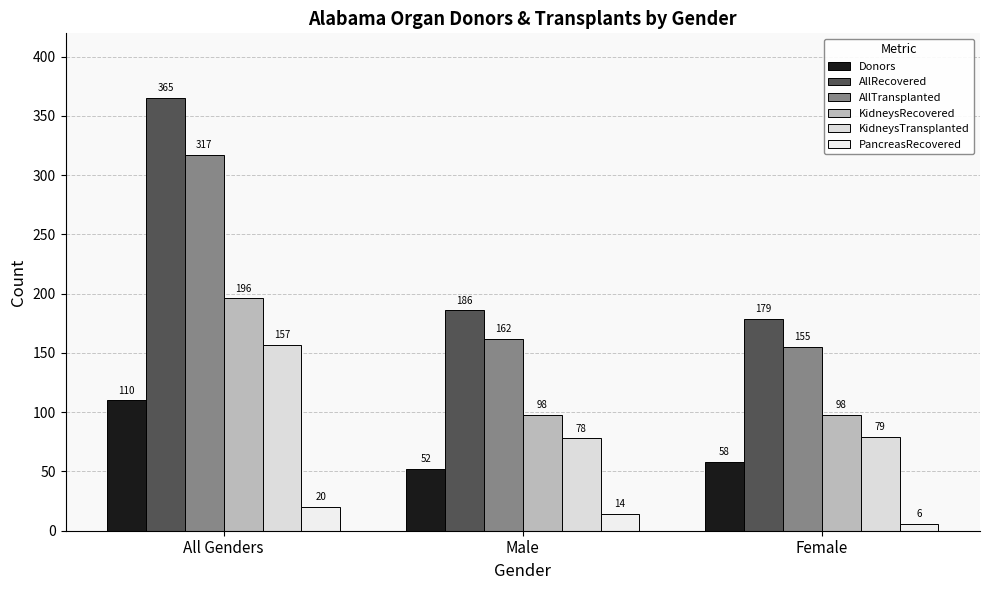

Reading left to right, extract all data points from this chart.

Donors: 110	52	58
AllRecovered: 365	186	179
AllTransplanted: 317	162	155
KidneysRecovered: 196	98	98
KidneysTransplanted: 157	78	79
PancreasRecovered: 20	14	6